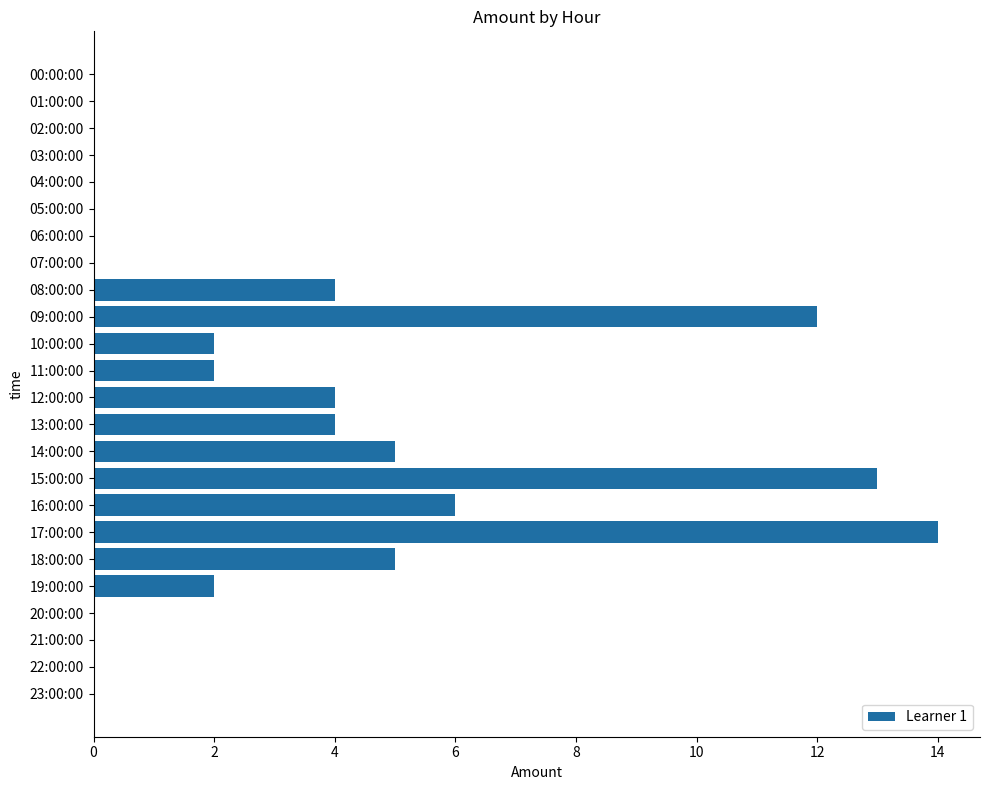

Between 18:00:00 and 06:00:00, which is larger?

18:00:00